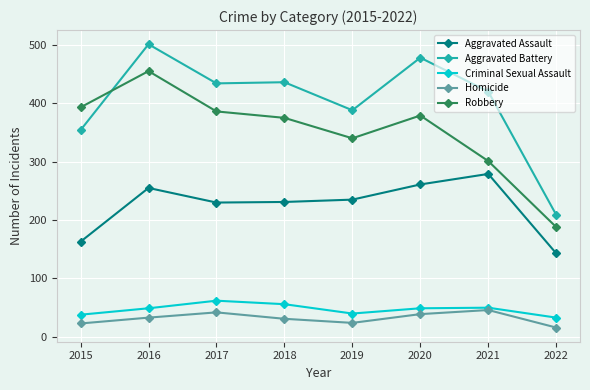

Does the chart display data point markers on the line(s)?

Yes